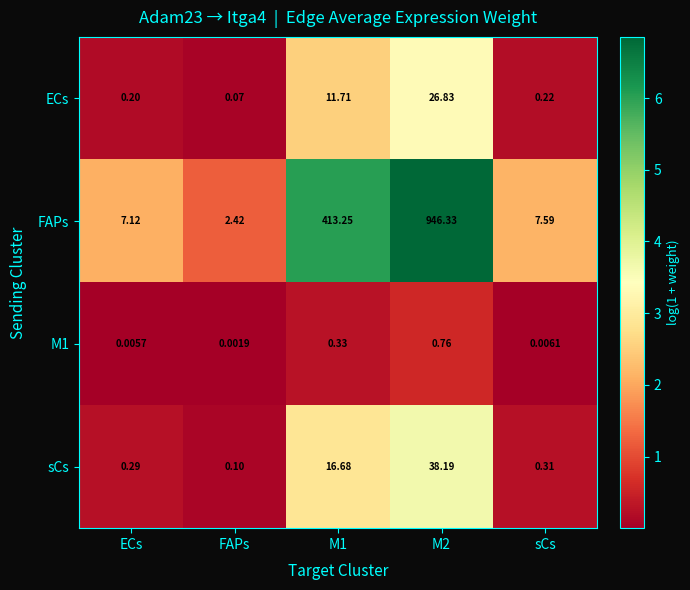

At which label is M1 closest to 0?

FAPs